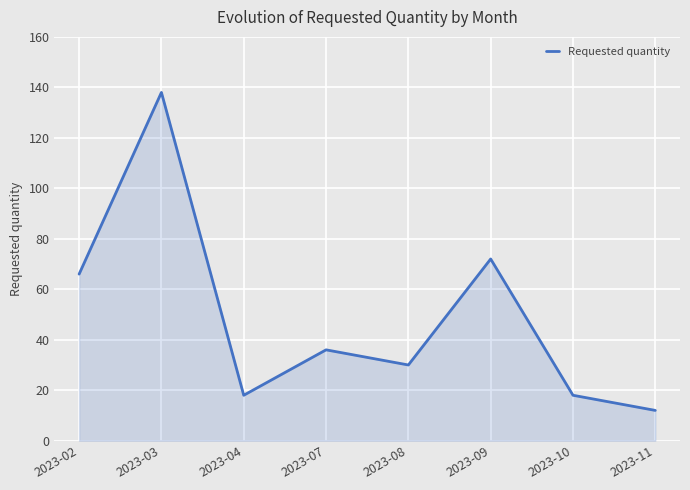

Read the value at 2023-03, to the nearest 50.

150